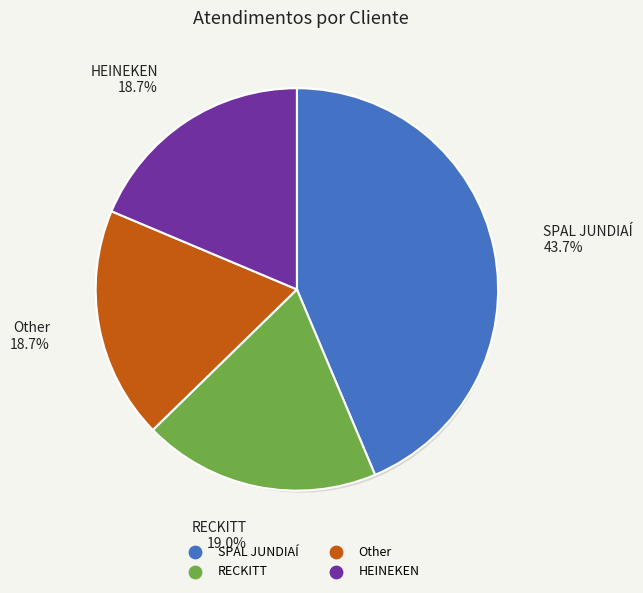

Does RECKITT represent more than half of the total?

No